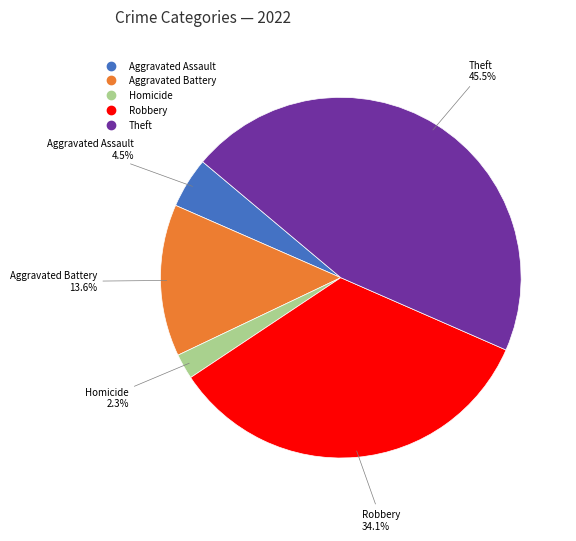

How many slices are in this pie chart?

5